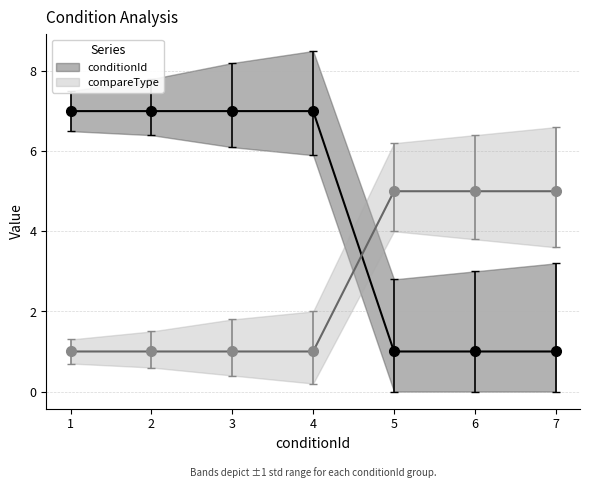

List the labels in order of conditionId value, smallest first.

5, 6, 7, 1, 2, 3, 4